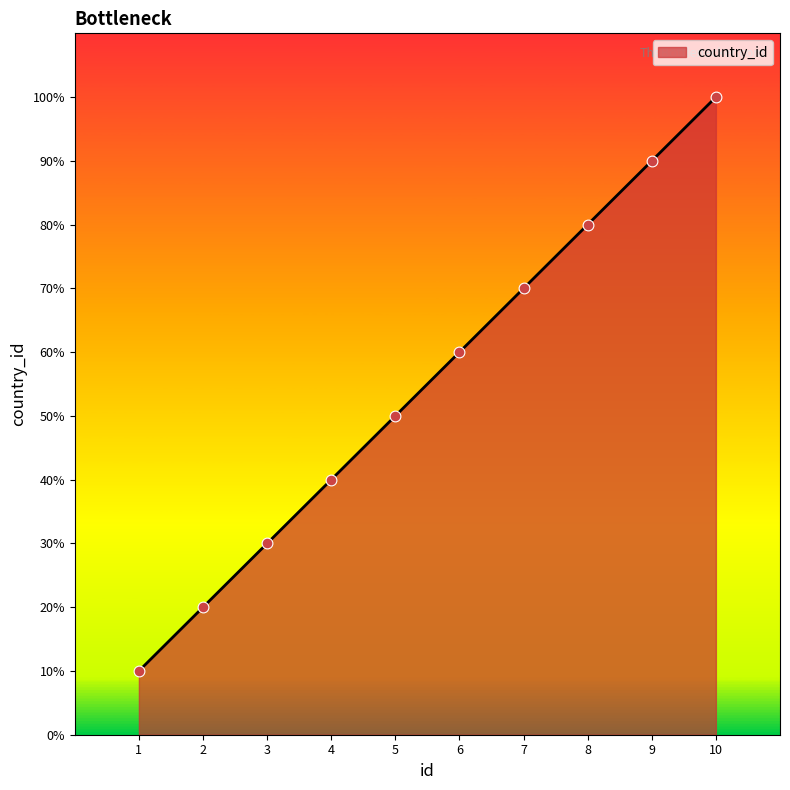

Which has a higher value, 1 or 8?

8